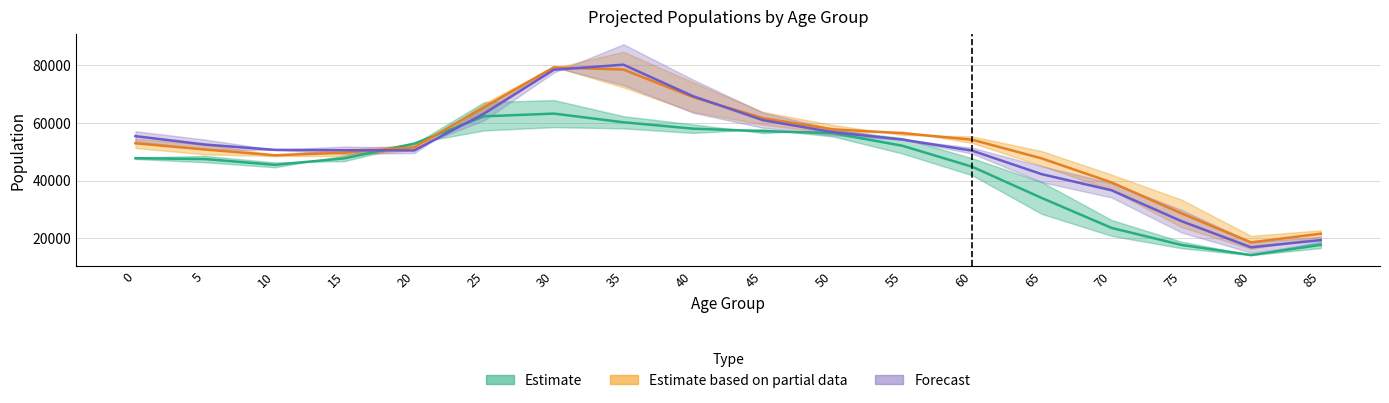

How many values in the Estimate based on partial data series are below 52885?

9